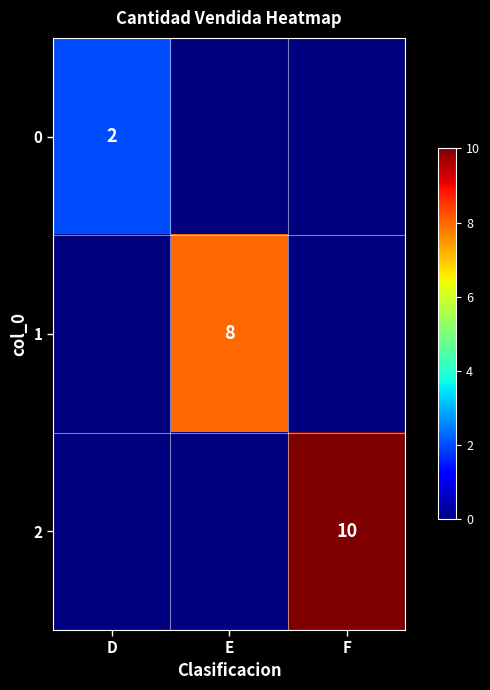

What is the total value across all series at E?

8